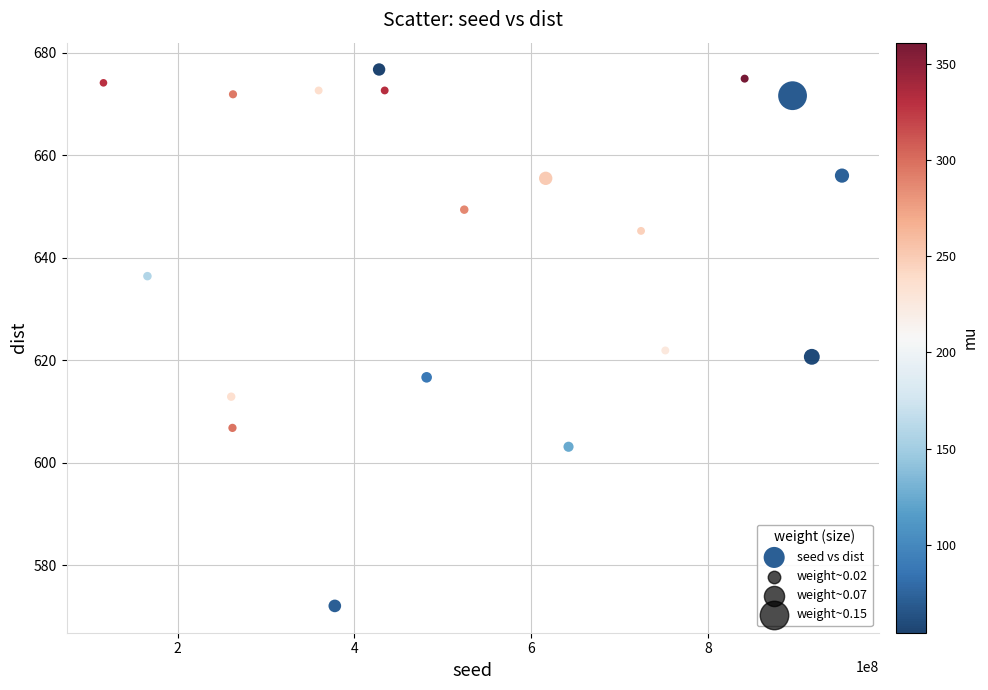

What is the range of X values (max minus min)?

835393716.0